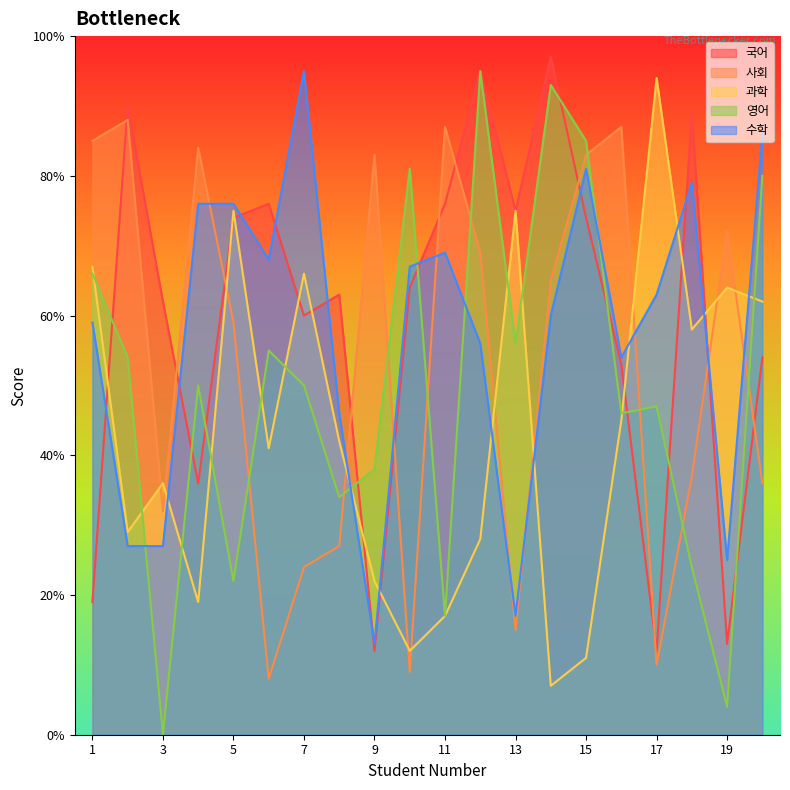

In 국어, how many points are lower than both neighbors (excluding endpoints)?

6